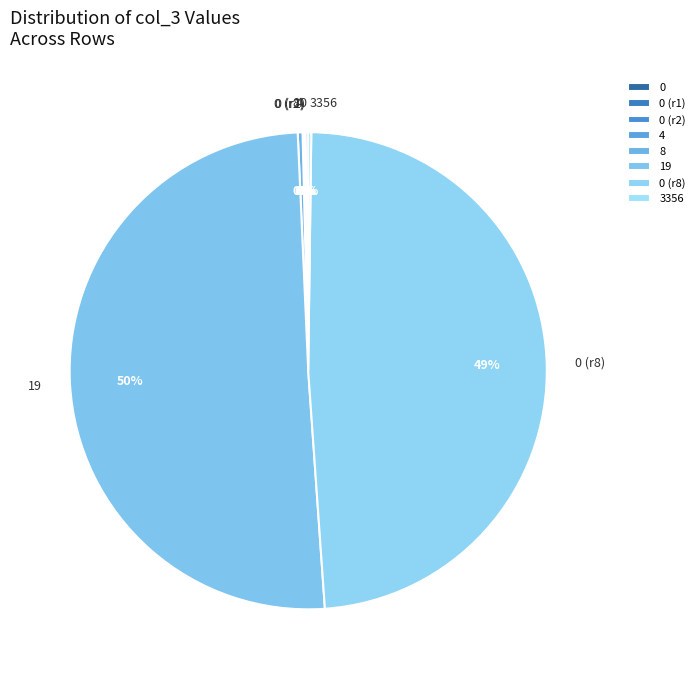

Which category has the biggest portion of the pie?

19